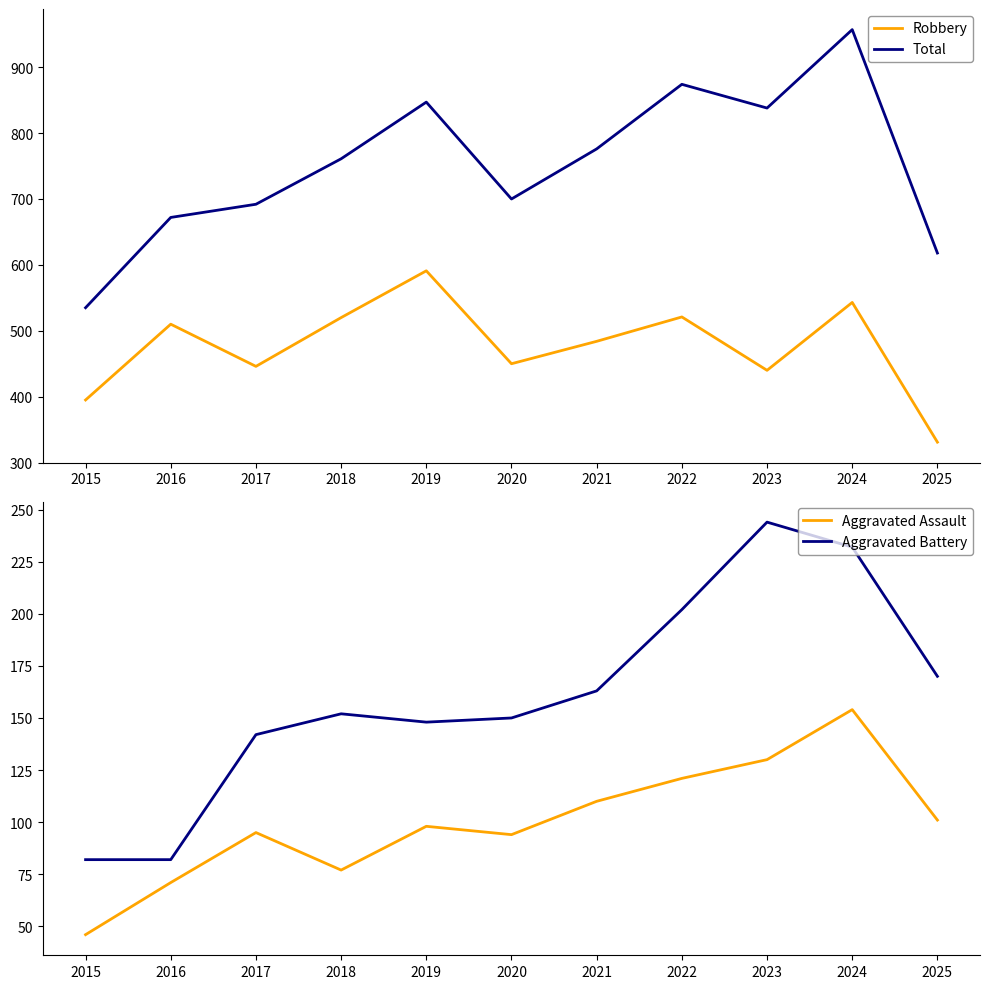

Is the value of Total at 2018 greater than the value of Aggravated Battery at 2016?

Yes